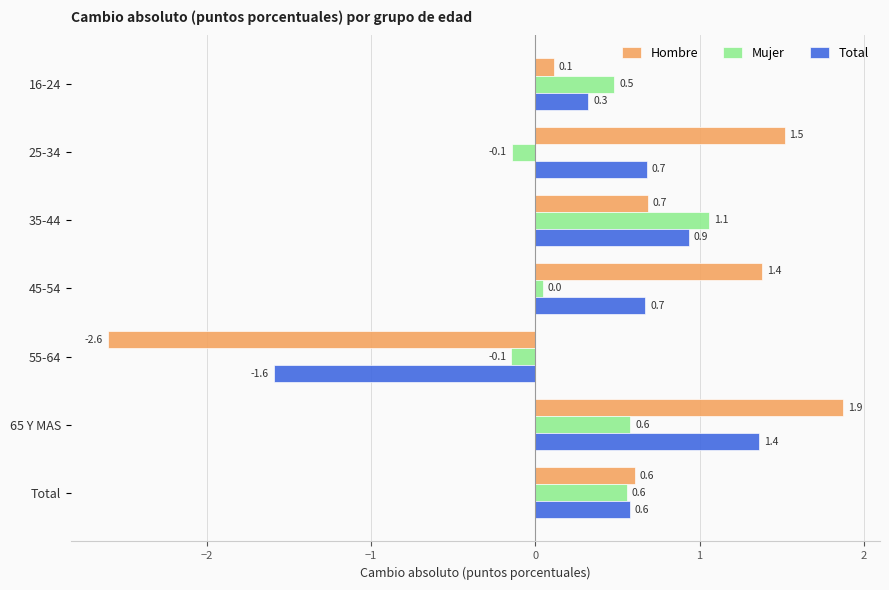

Which series has the widest spread of values?

Hombre